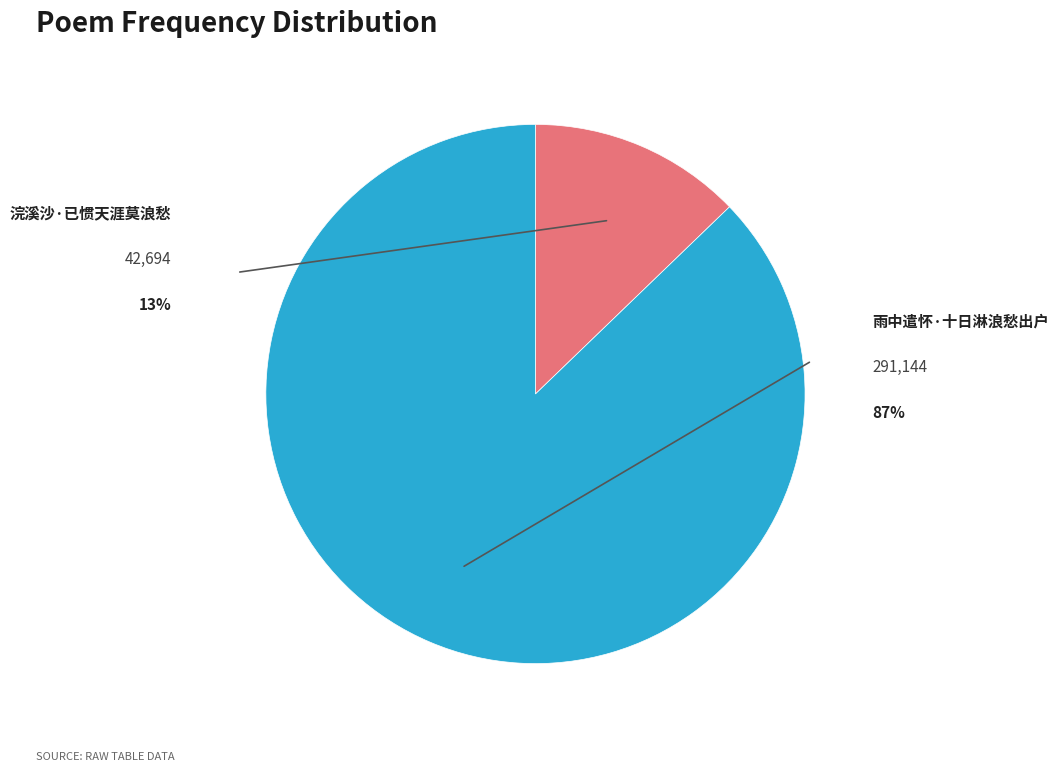

True or false: 浣溪沙·已惯天涯莫浪愁 accounts for 1% of the total.

False